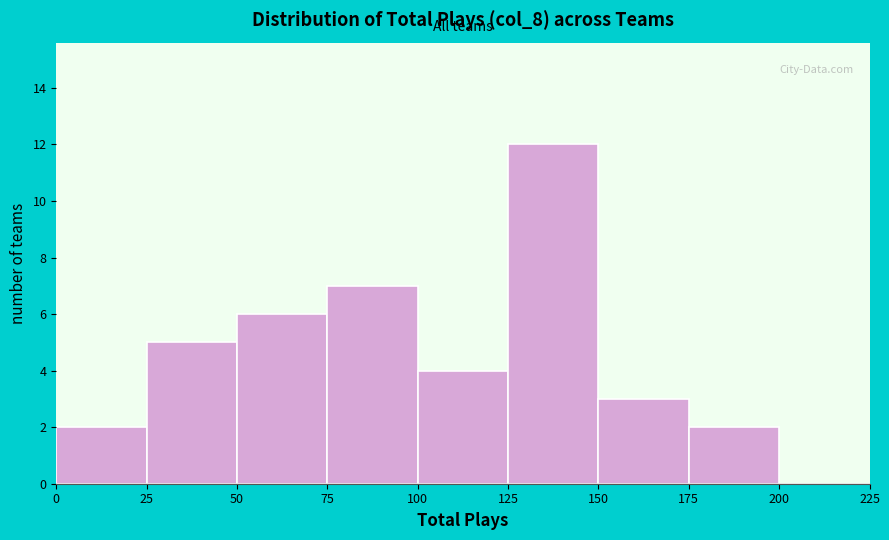

Which range on the x-axis has the tallest bar?

125 to 150